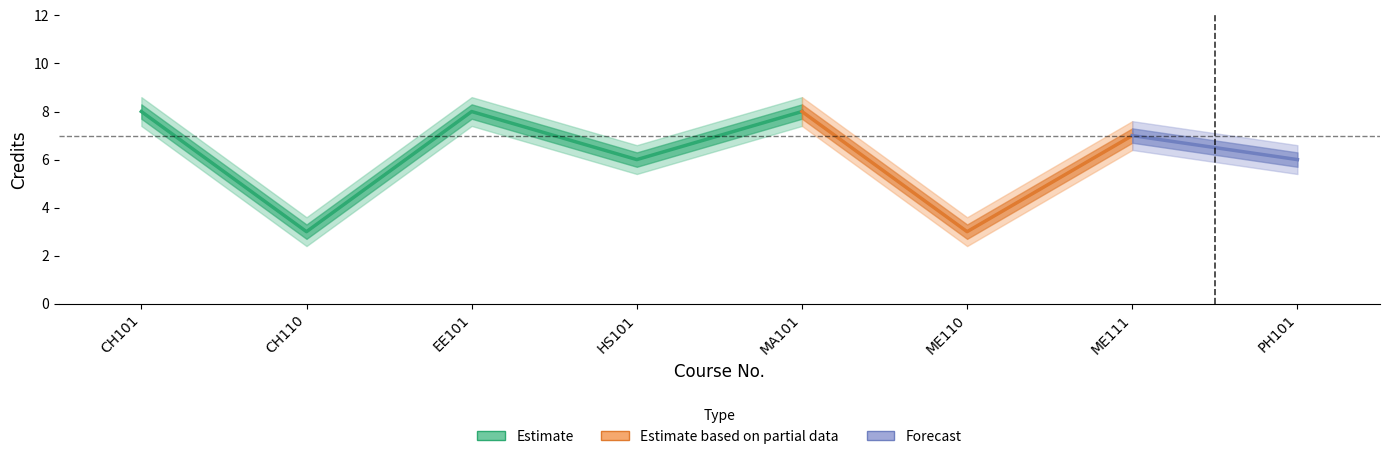

Where does the data first go above 7?

CH101